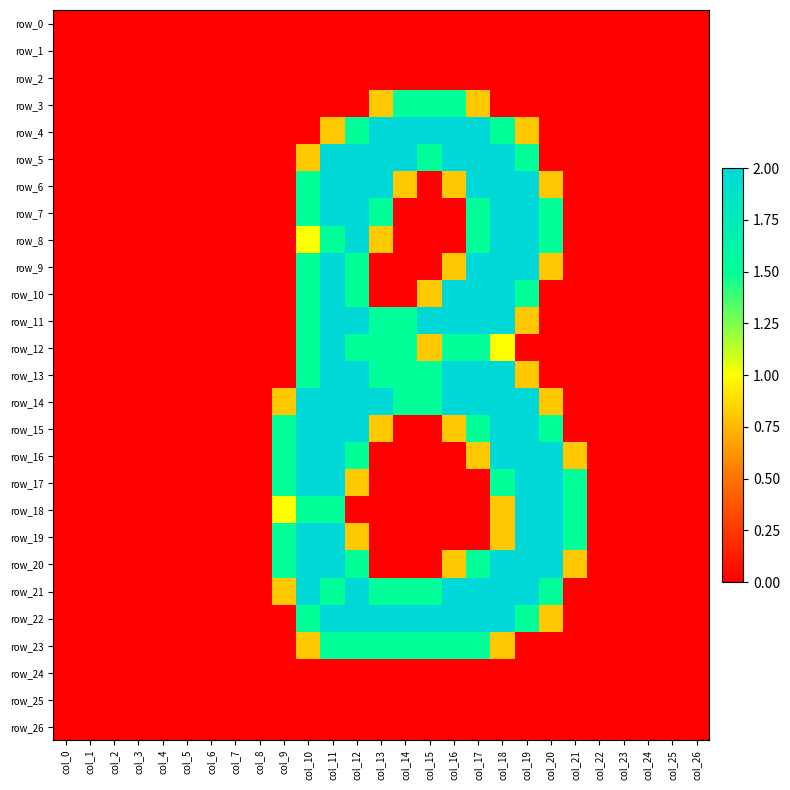

At which label does row_18 reach its minimum?

col_0